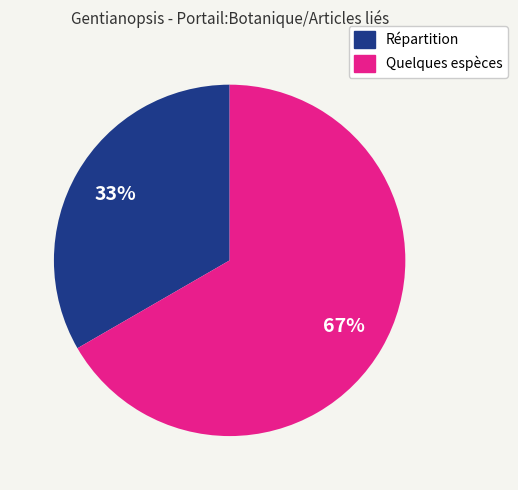

To the nearest percent, what portion does Quelques espèces represent?

67%